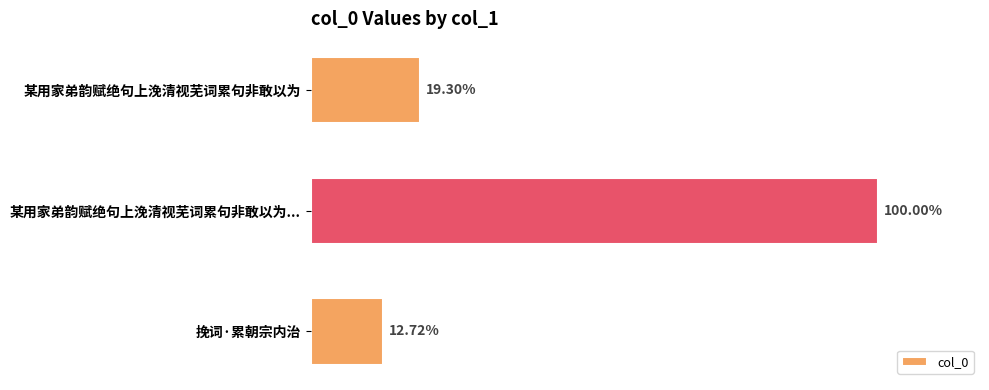

Are the bars horizontal?

Yes